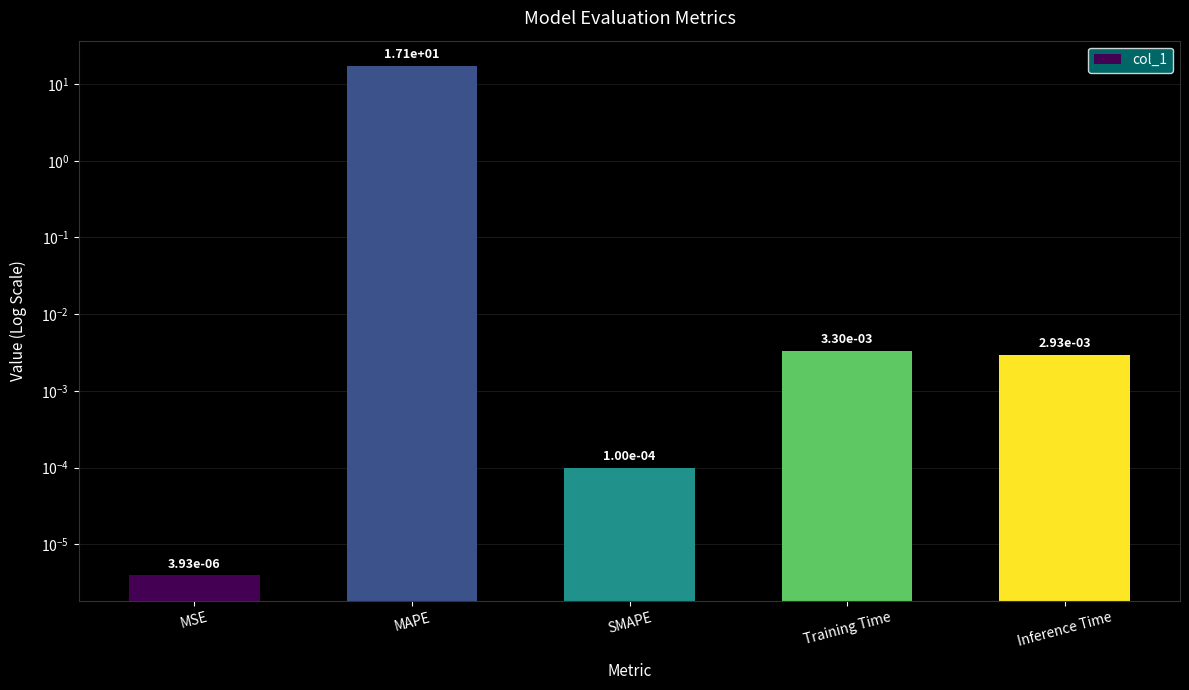

What position from the right is MSE?

5